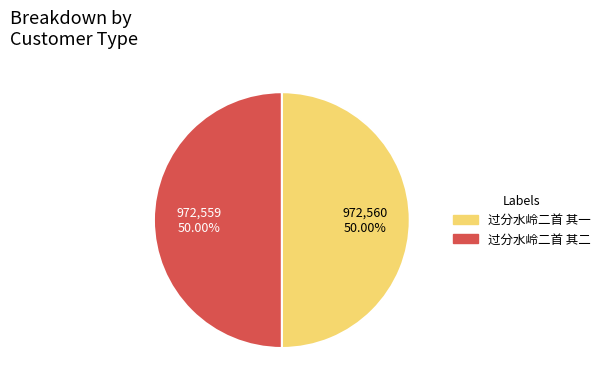

To the nearest percent, what is the average slice percentage?

50%